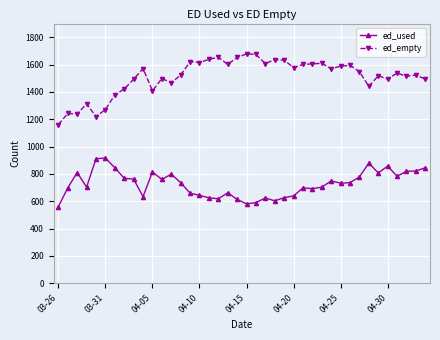

Which series has the largest total across all categories?

ed_empty